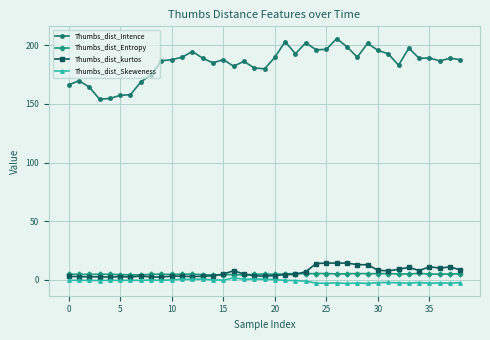

Which series has the widest spread of values?

Thumbs_dist_Intence